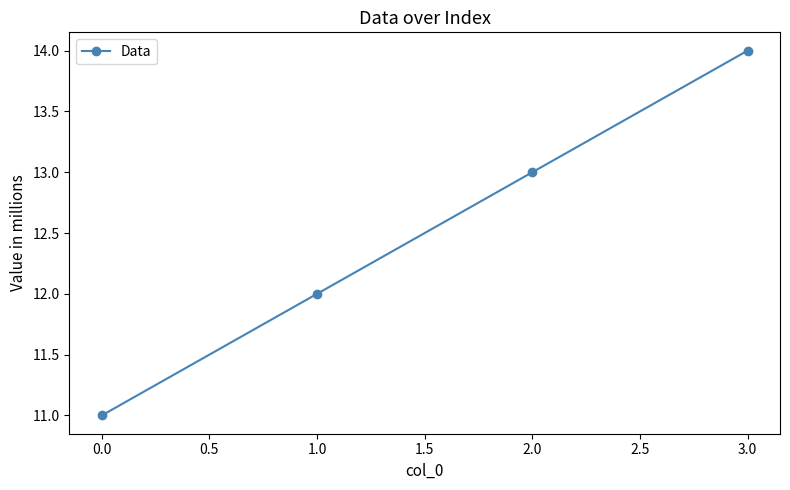

Reading left to right, transcribe all the data shown in this chart.

11	12	13	14